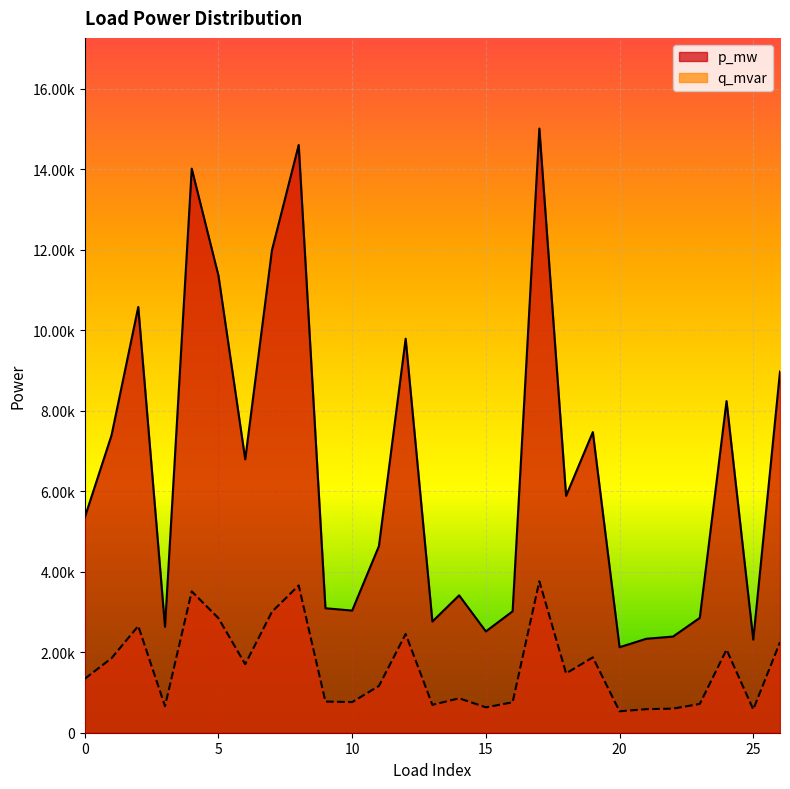

Which category has the highest value in the p_mw series?

17